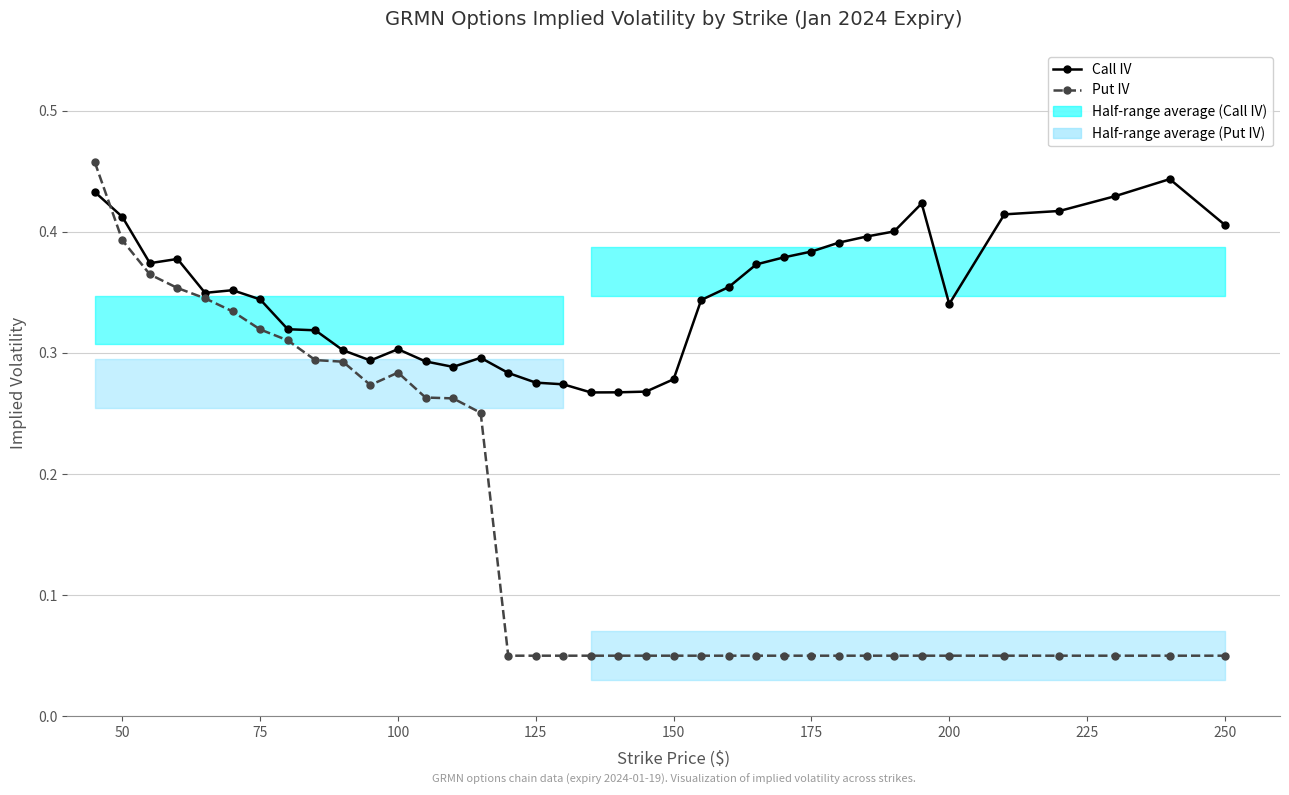

Is the value of Call IV at 29 greater than the value of Put IV at 175?

Yes